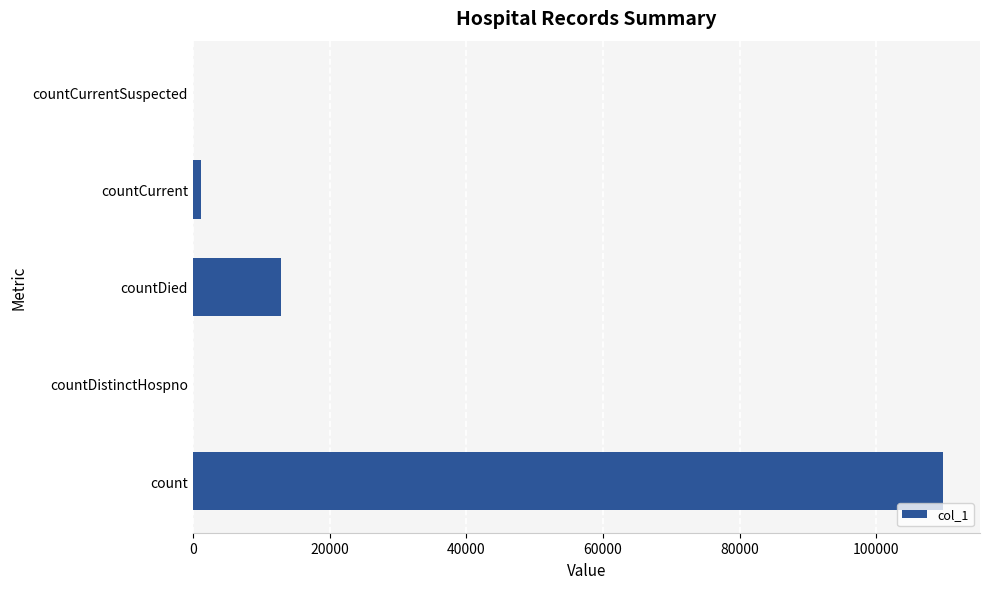

What is the change in value from count to countDied?

-96753